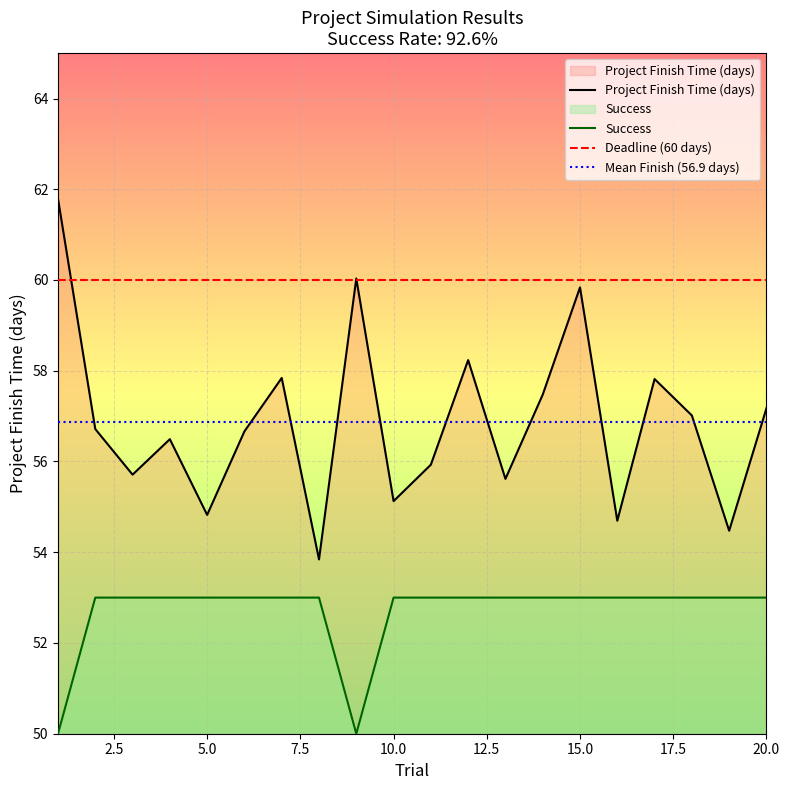

What is the difference between the maximum and second lowest values in the Success series?

3.0